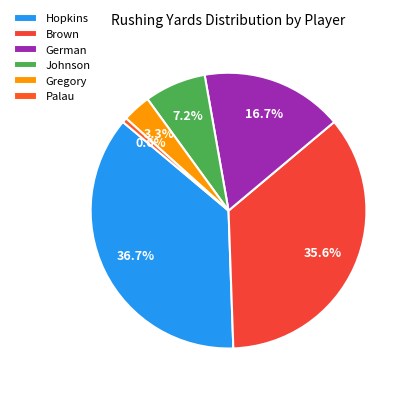

To the nearest percent, what percentage of the pie is Hopkins?

37%